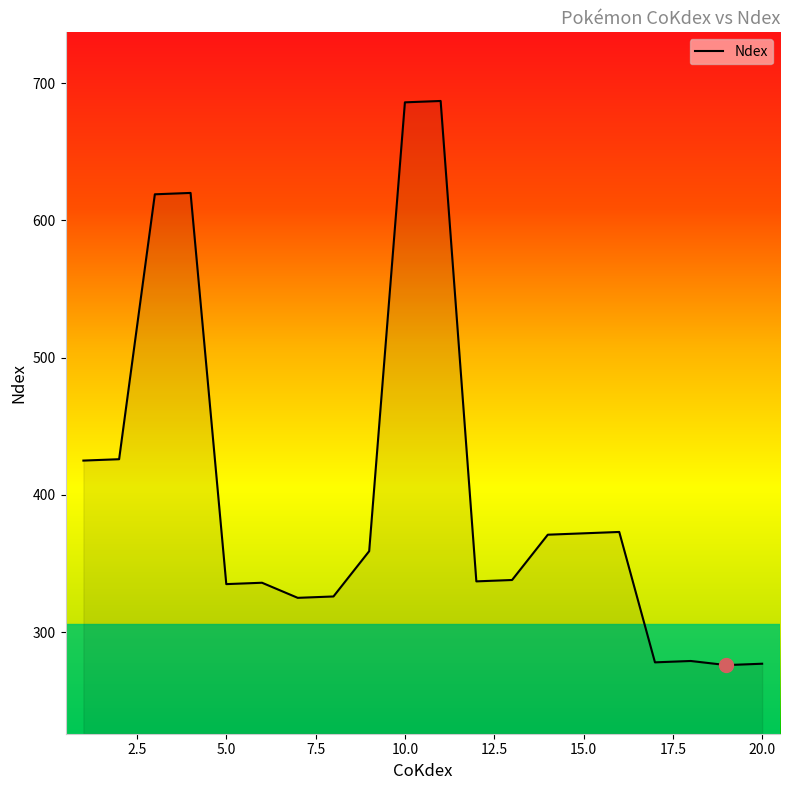

What is the smallest value displayed?

276